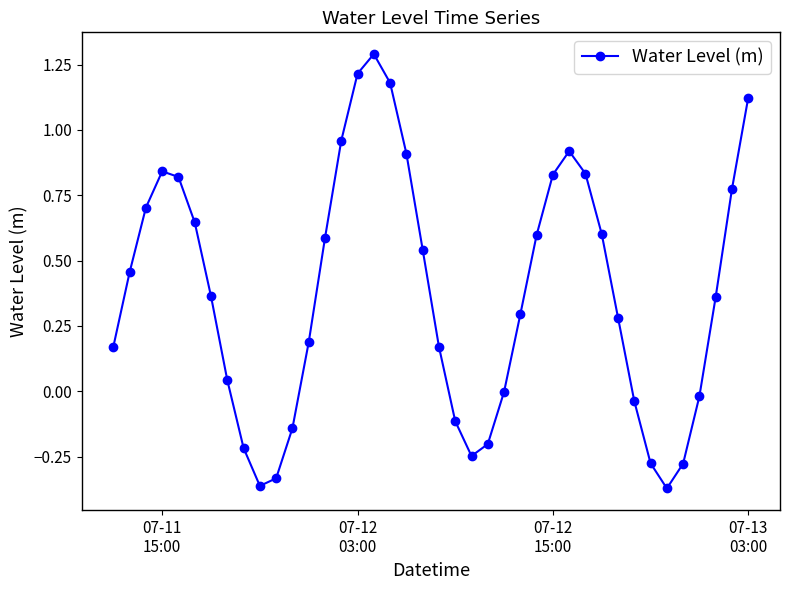

How many interior local peaks (higher than both neighbors) does the data have?

3